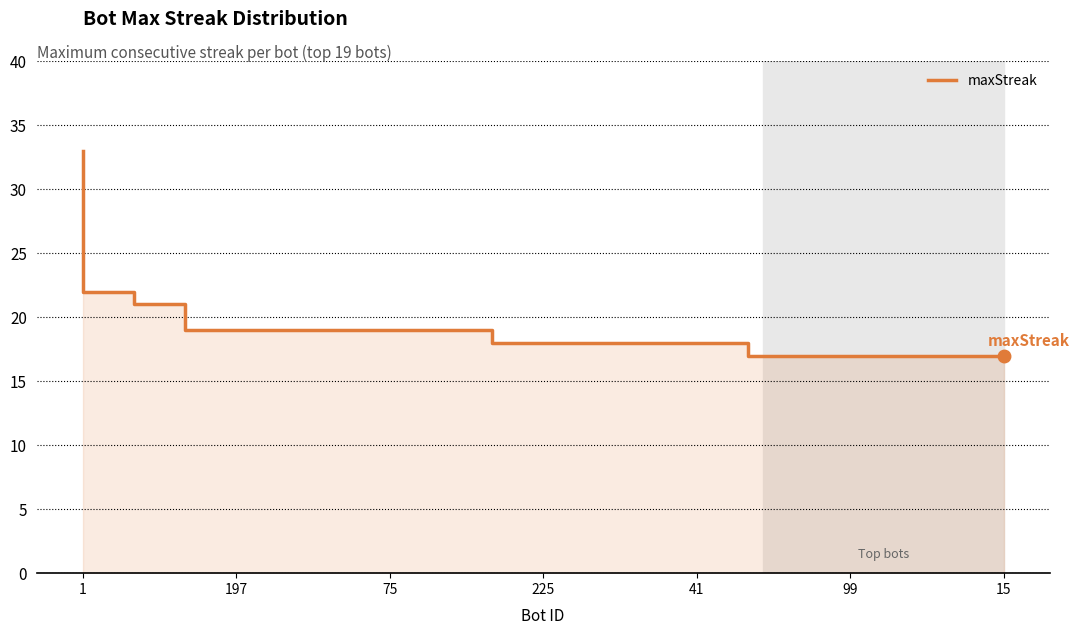

True or false: there are more than 0 points higher than both neighbors.

False